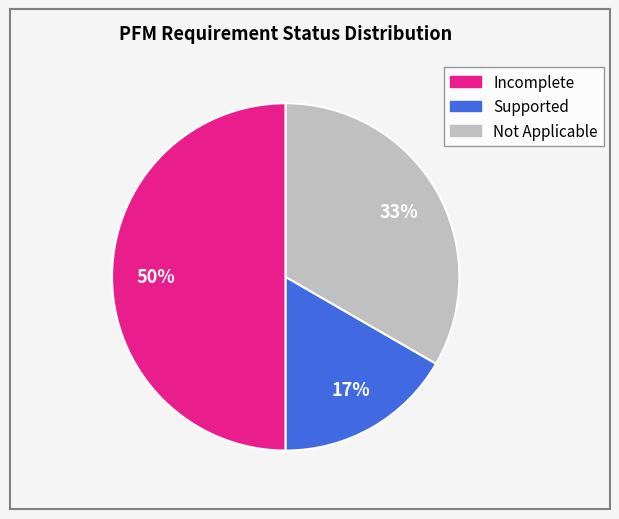

Between Incomplete and Supported, which is larger?

Incomplete